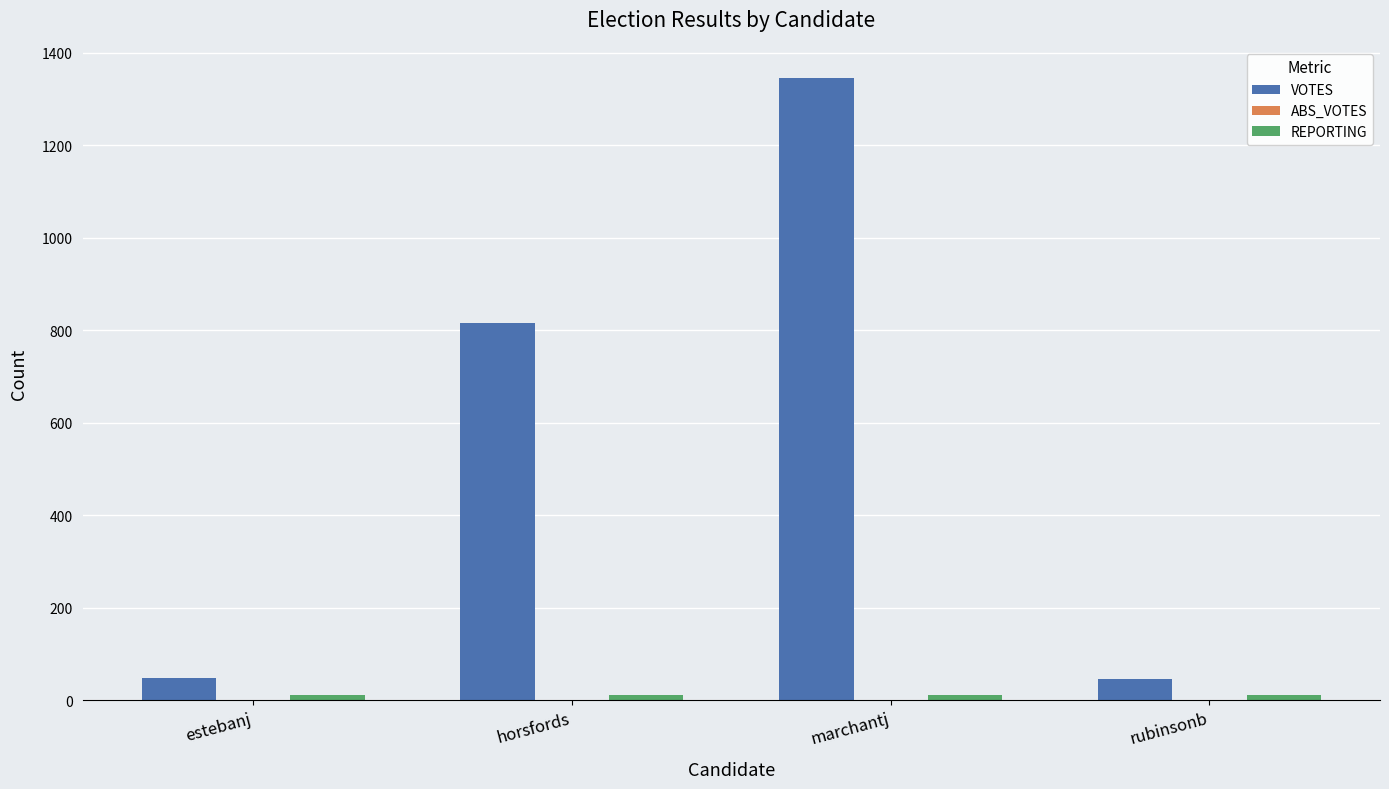

What is the greatest value displayed?

1346